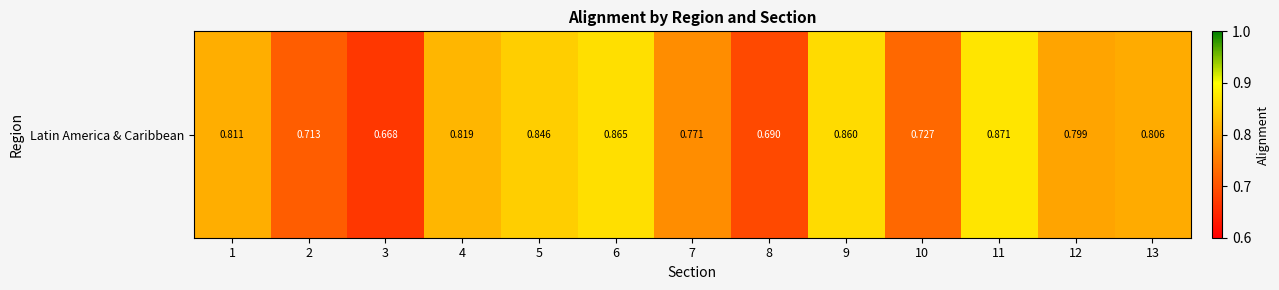

What is the sum of the values at 13 and 12?

1.6